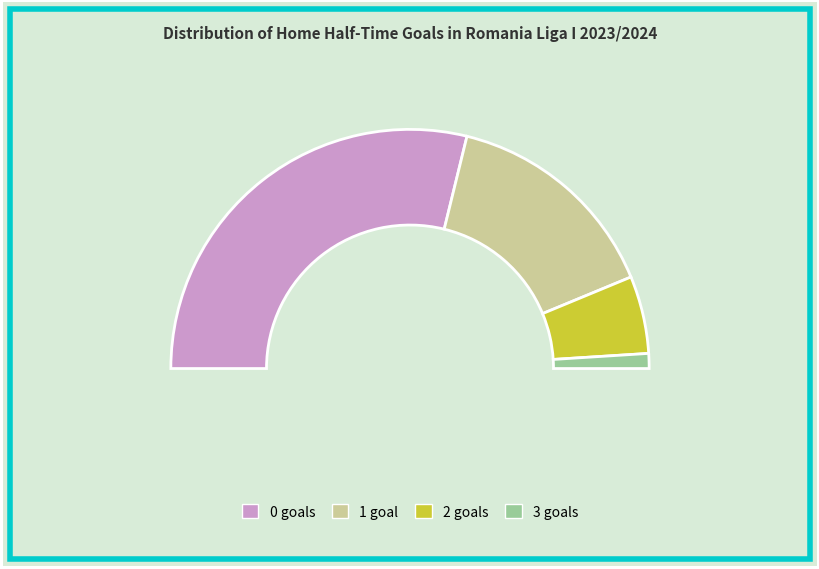

What portion of the pie excludes 1?

70.2%